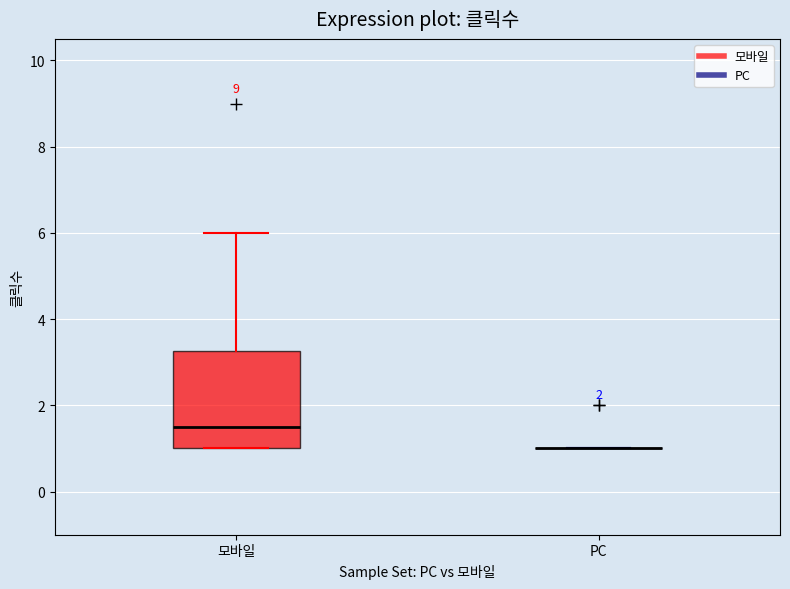

Comparing the boxes themselves (not the whiskers), which one is the tallest?

모바일